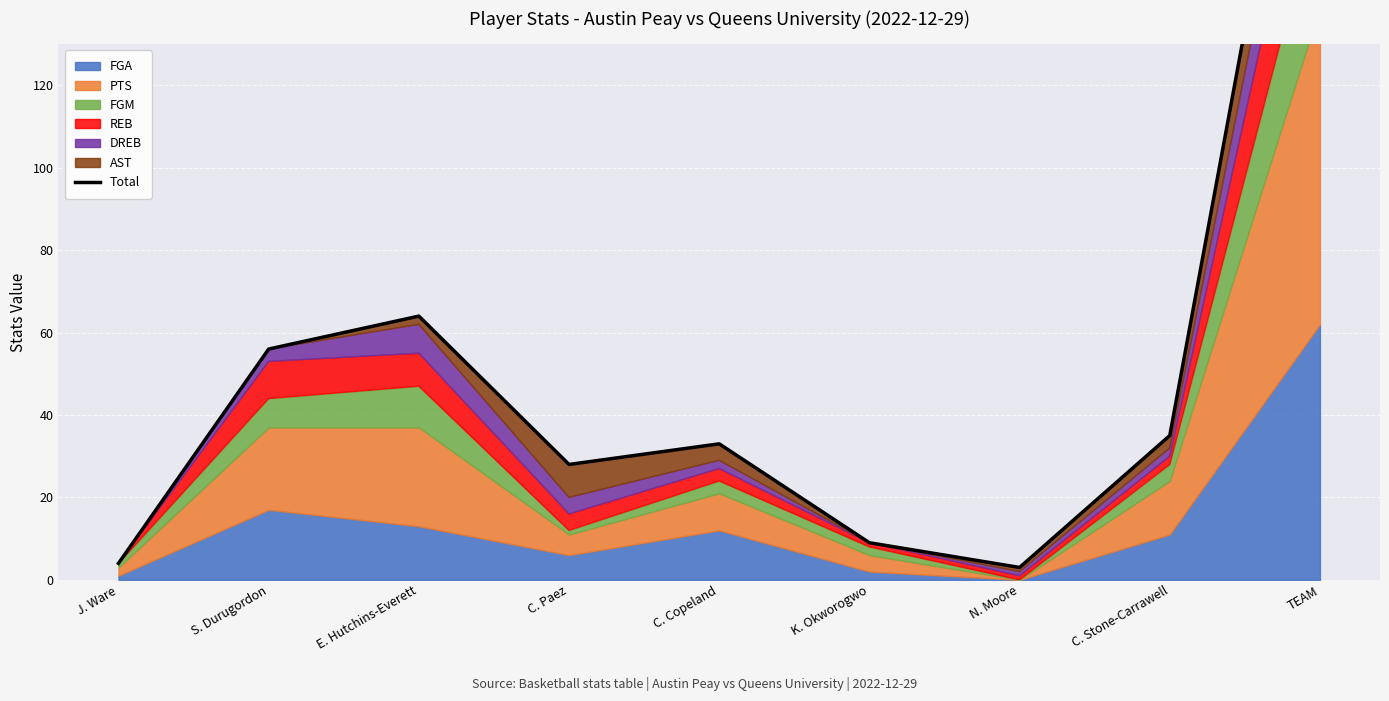

What position from the left is C. Stone-Carrawell?

8